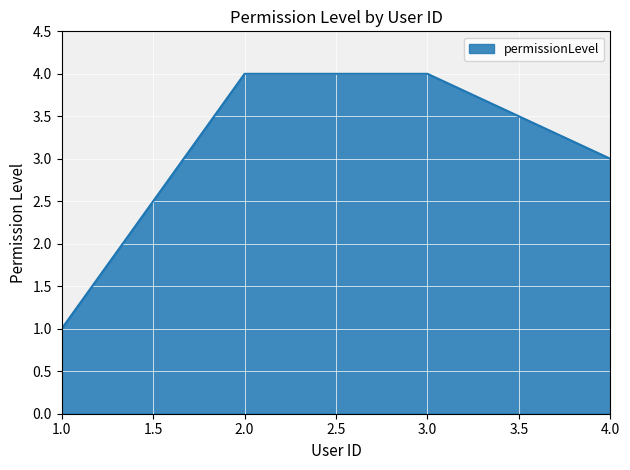

Which category has the lowest value across all series?

1.0